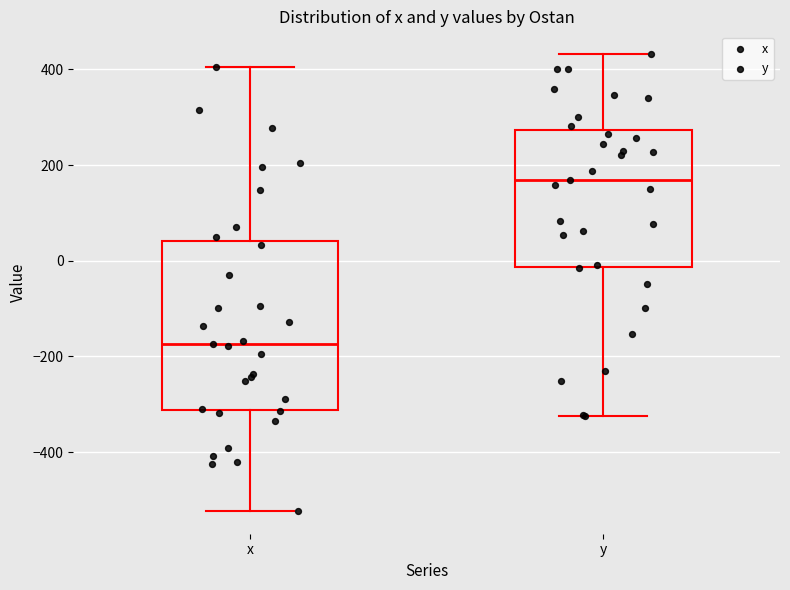

Reading left to right, read every box against the y-axis: the position of its median line, the range the box covers, and the ends of its whiskers. The values are not printed on the chart, so give them approximately, as read against the axis.

x: median -180, box -320 to 40, whiskers -520 to 400
y: median 160, box -20 to 280, whiskers -320 to 440